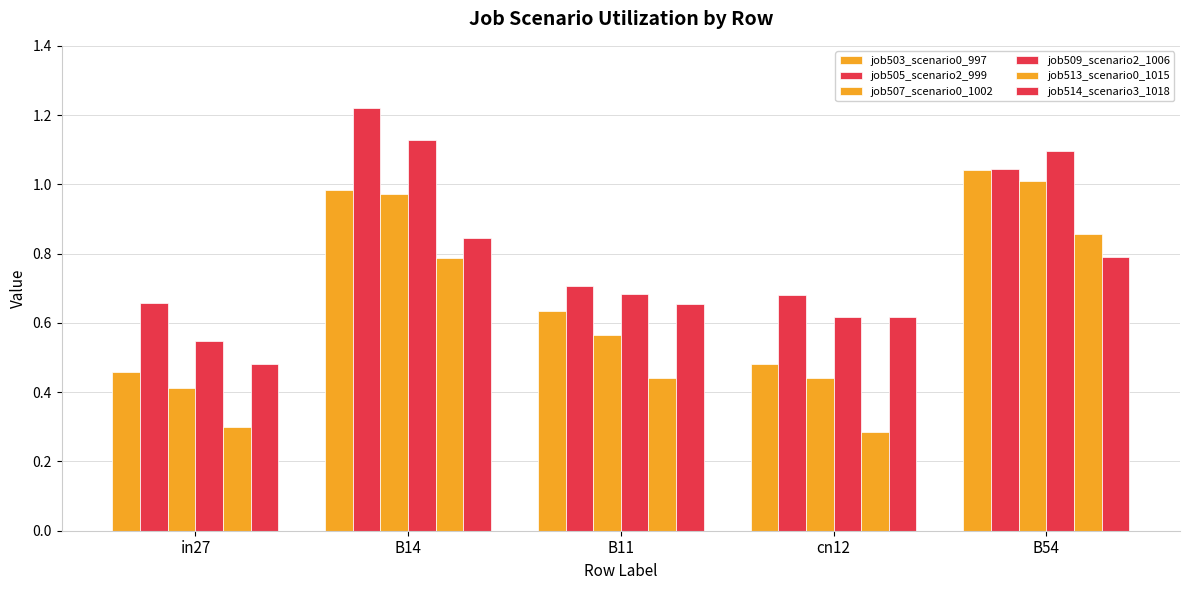

Which series changed the most between B14 and cn12?

job505_scenario2_999